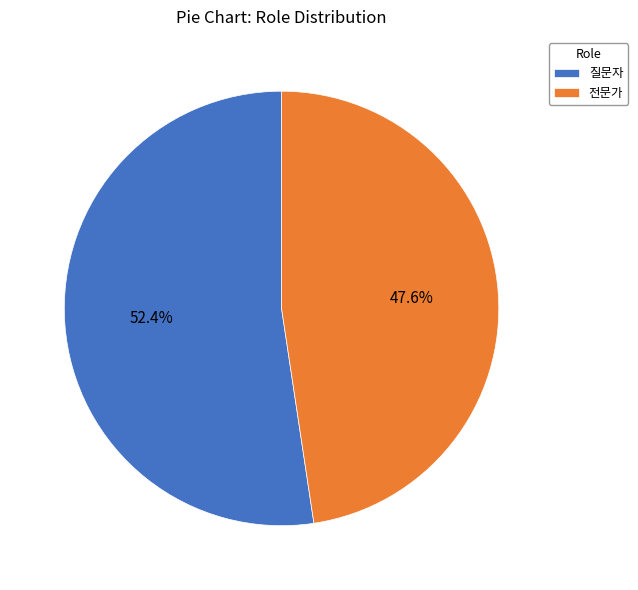

How many segments does this pie chart have?

2